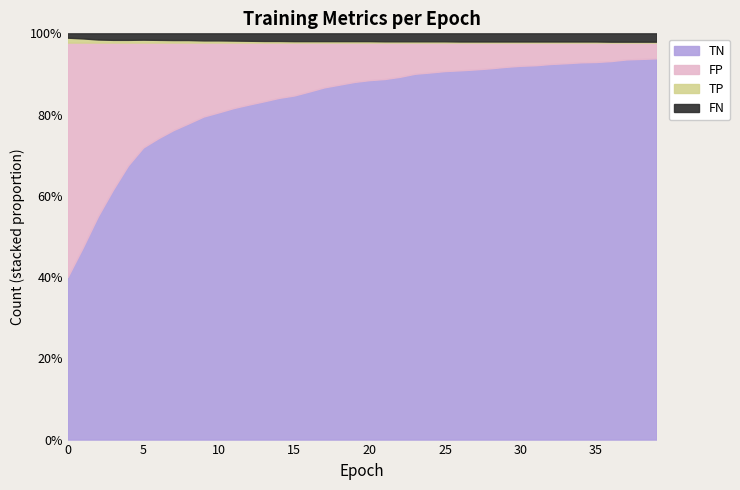

What is the difference between the FP values at 27 and 19?

69